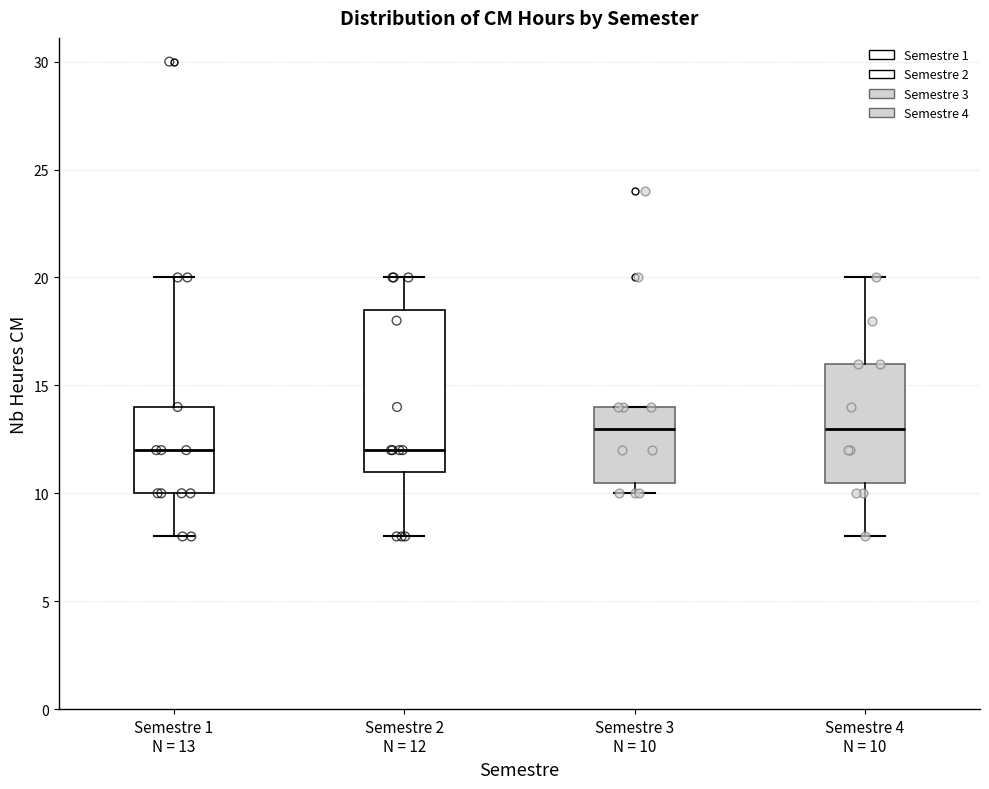

Reading left to right, transcribe this box plot: for each box, give where its median line is, the range the box spans, and where its two whiskers end, as read against the y-axis. The values are not printed on the chart, so give them approximately, as read against the axis.

Semestre 1 N = 13: median 12.0, box 10.0 to 14.0, whiskers 8.0 to 20.0
Semestre 2 N = 12: median 12.0, box 11.0 to 18.5, whiskers 8.0 to 20.0
Semestre 3 N = 10: median 13.0, box 10.5 to 14.0, whiskers 10.0 to 14.0
Semestre 4 N = 10: median 13.0, box 10.5 to 16.0, whiskers 8.0 to 20.0